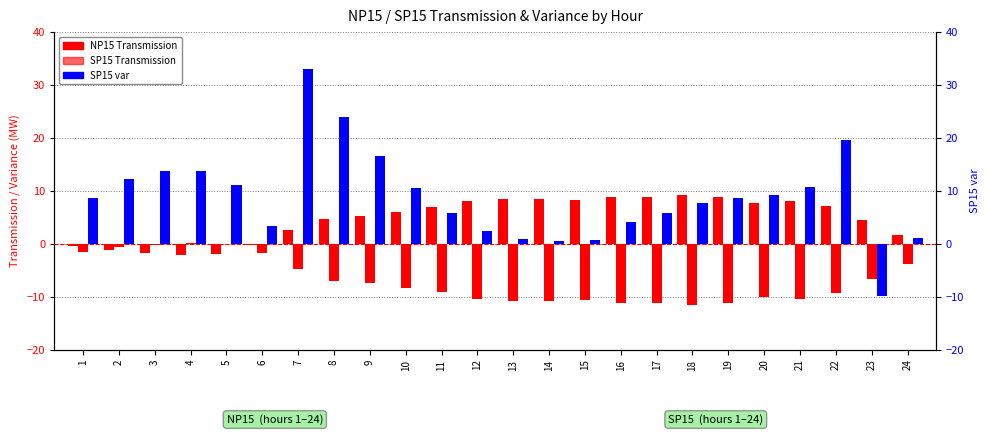

What is the sum of the SP15 Transmission values at 1 and 8?

-8.5